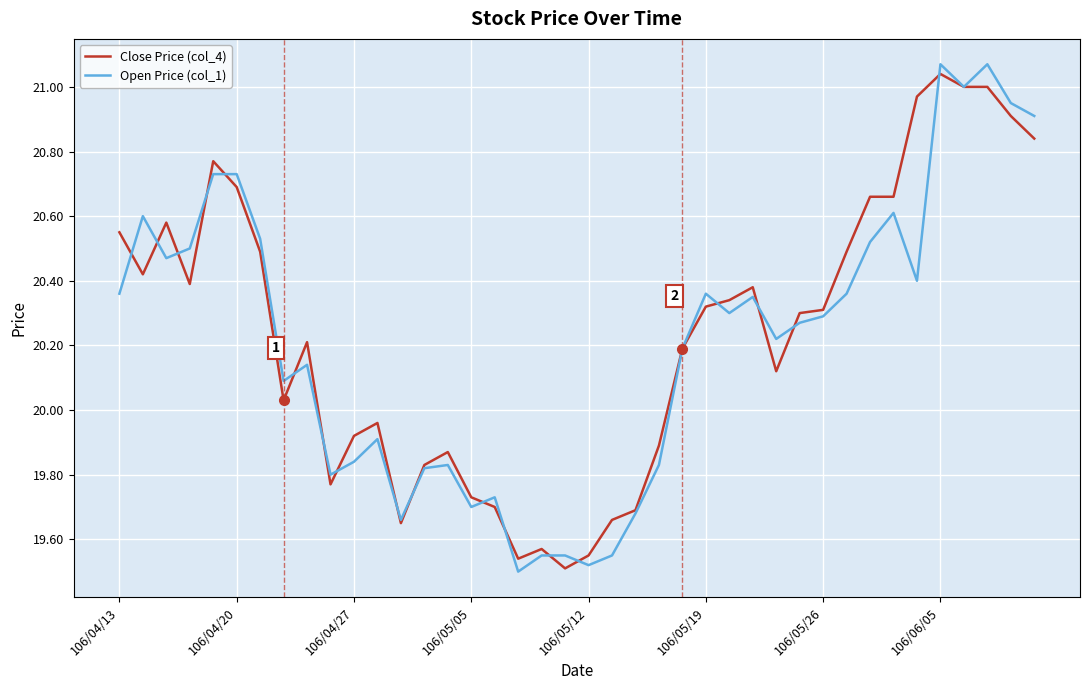

True or false: Close Price (col_4) and Open Price (col_1) cross at least once.

True